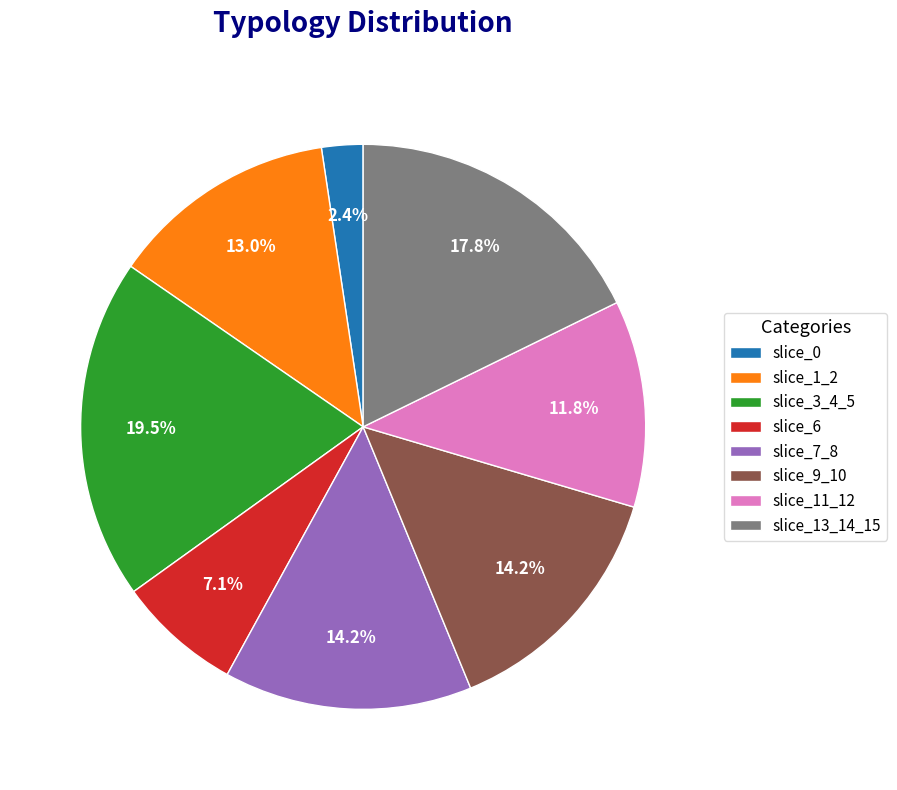

To the nearest percent, what is the difference between the largest and smallest slice percentages?

17%